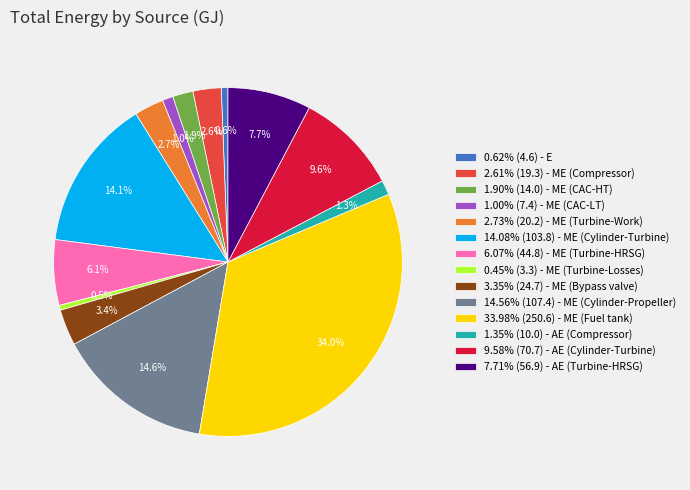

Is there a majority slice in this chart?

No